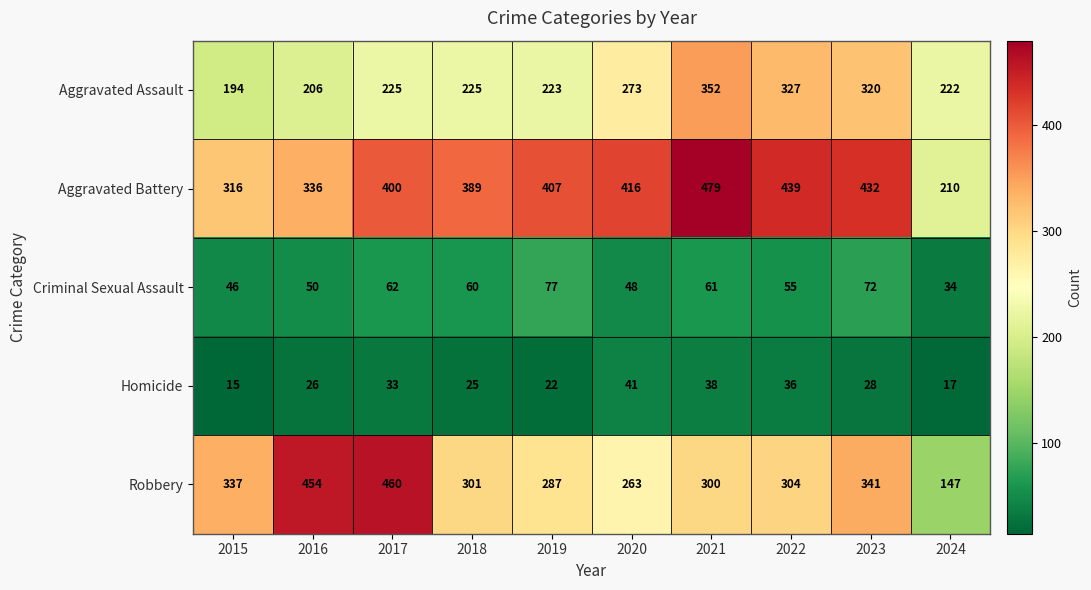

What is the spread (max minus min) of values at 2015?

322